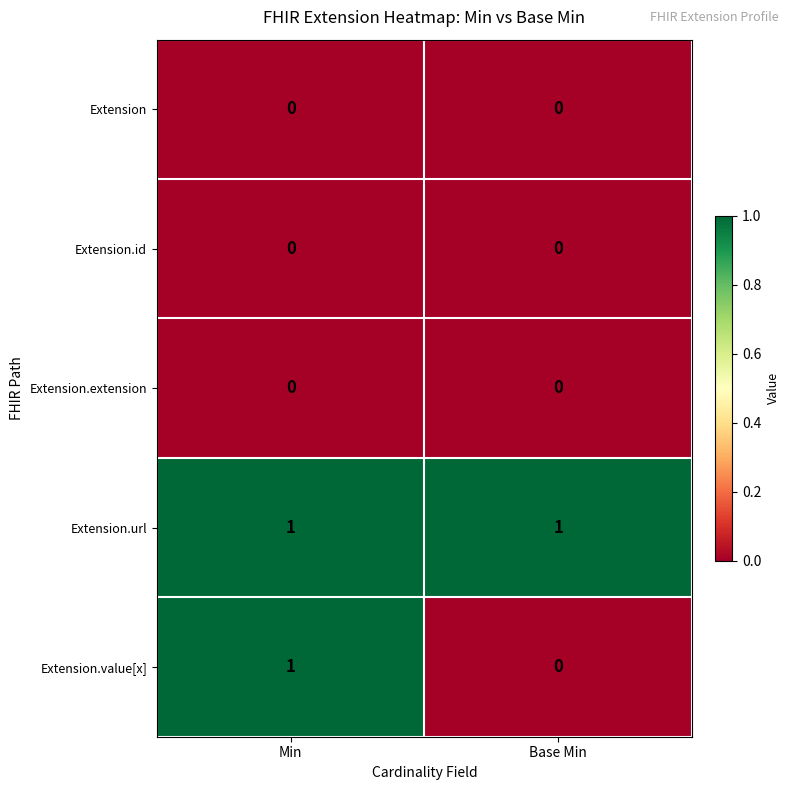

Reading left to right, list all the values displayed in this chart.

Extension: 0	0
Extension.id: 0	0
Extension.extension: 0	0
Extension.url: 1	1
Extension.value[x]: 1	0